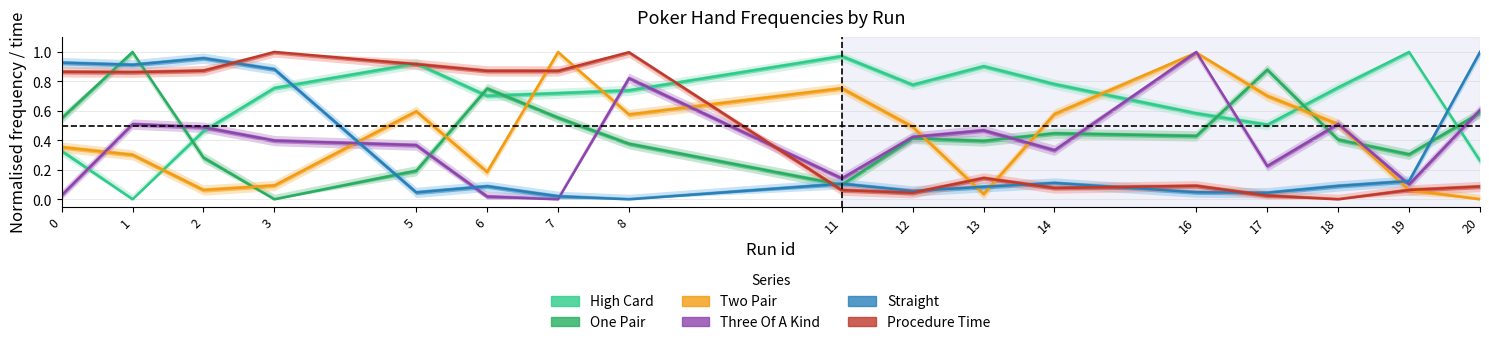

At 19, list the series in order from smallest to largest.

two_pair, procedure_time, three_of_a_kind, straight, one_pair, high_card